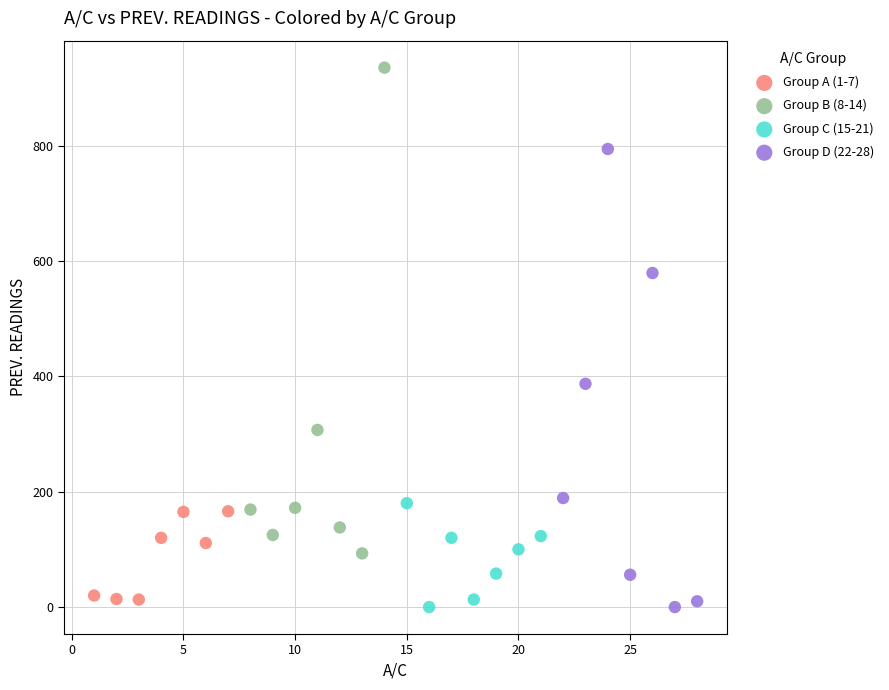

What are all the series names shown in the legend?

Group A (1-7), Group B (8-14), Group C (15-21), Group D (22-28)